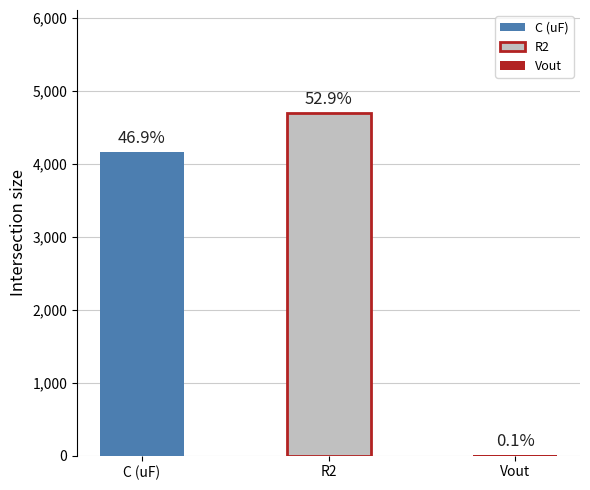

Are the bars horizontal?

No